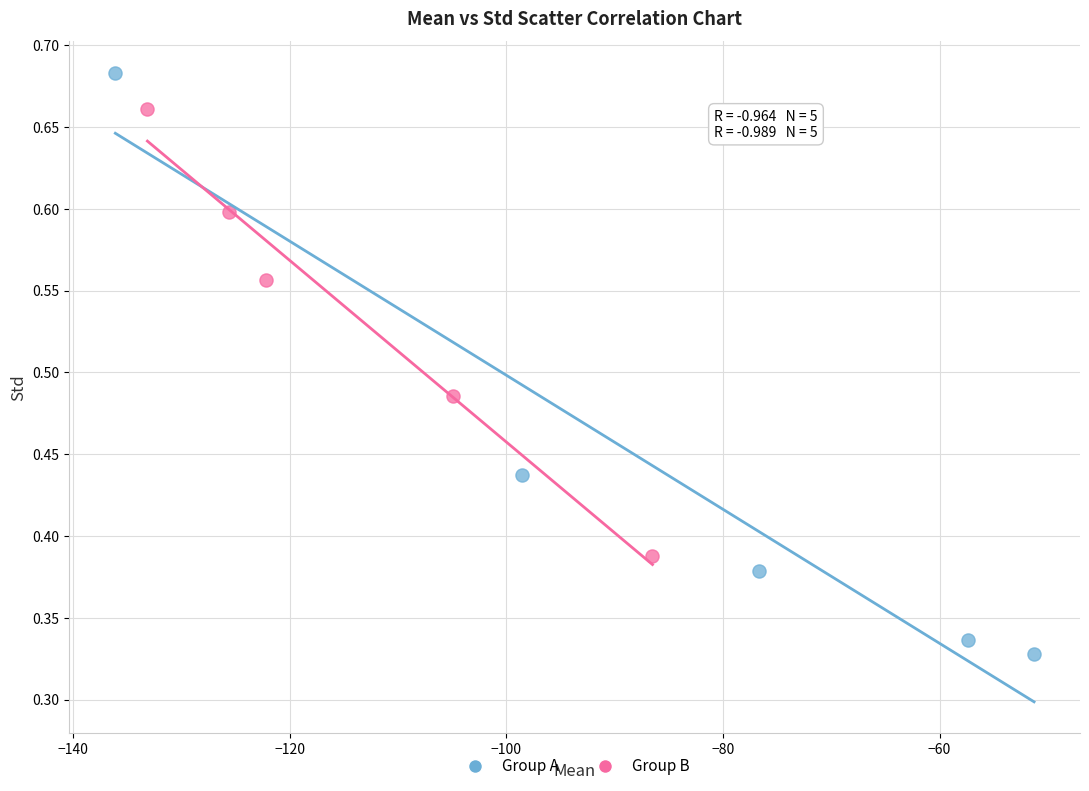

Which series has the widest spread of Y values?

Group A